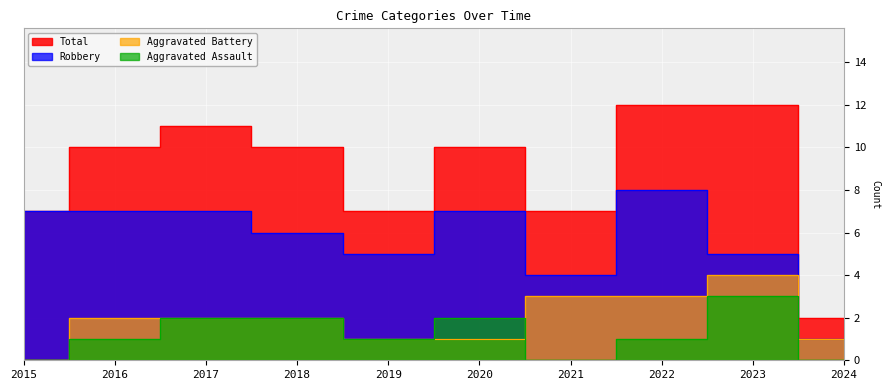

True or false: Aggravated Battery and Aggravated Assault cross at least once.

True